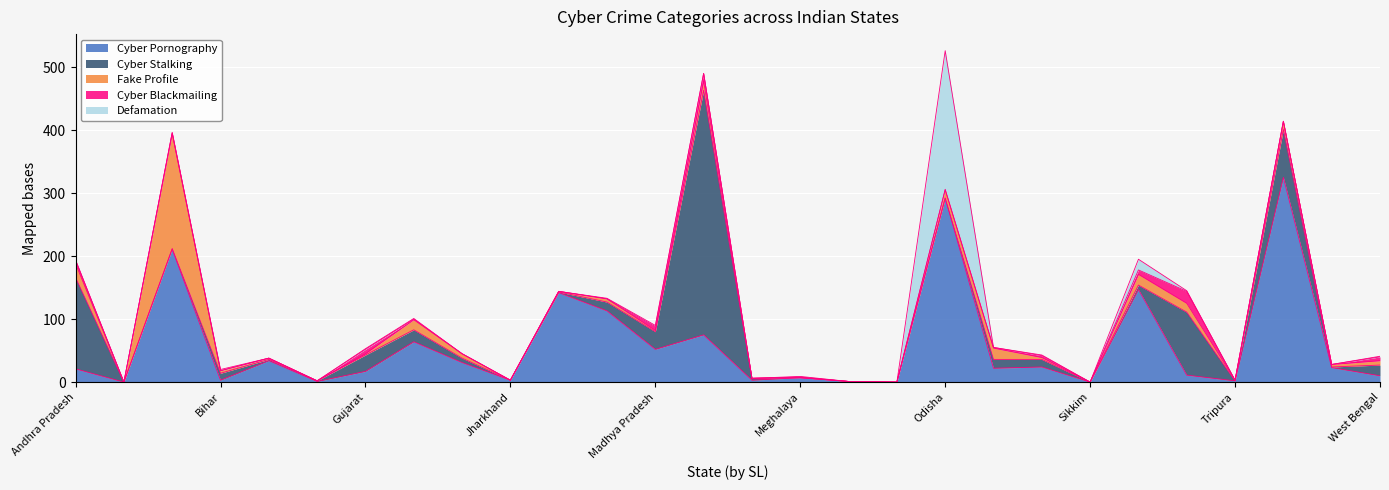

What is the greatest value displayed?

388